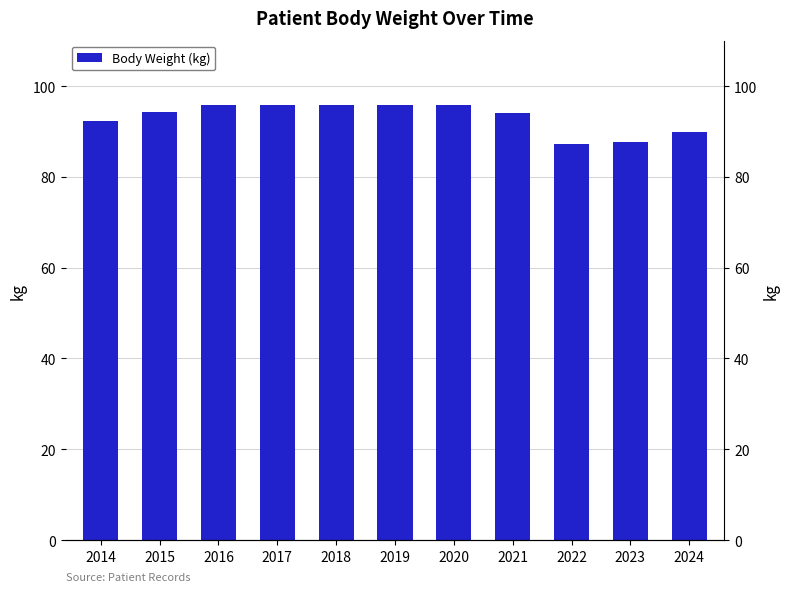

What is the change in value from 2014 to 2016?

+3.5